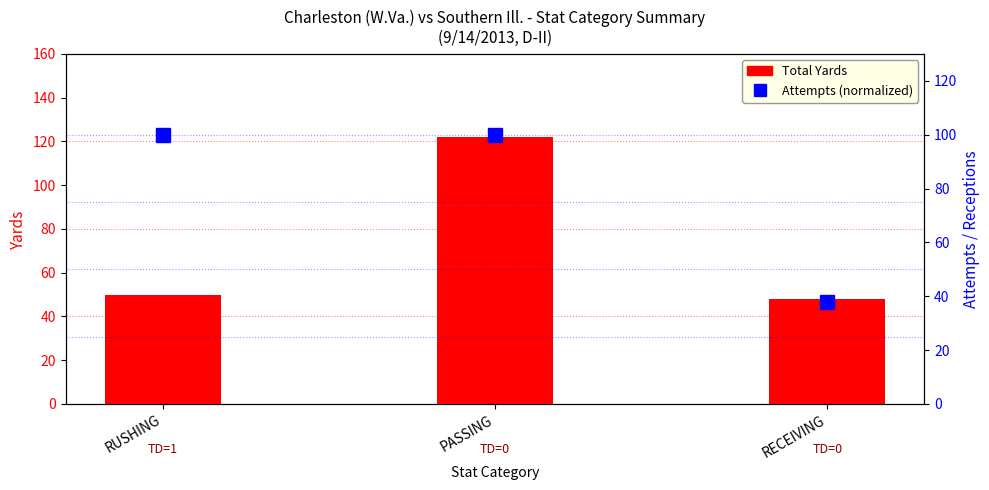

At which category is the sum across all series the highest?

PASSING